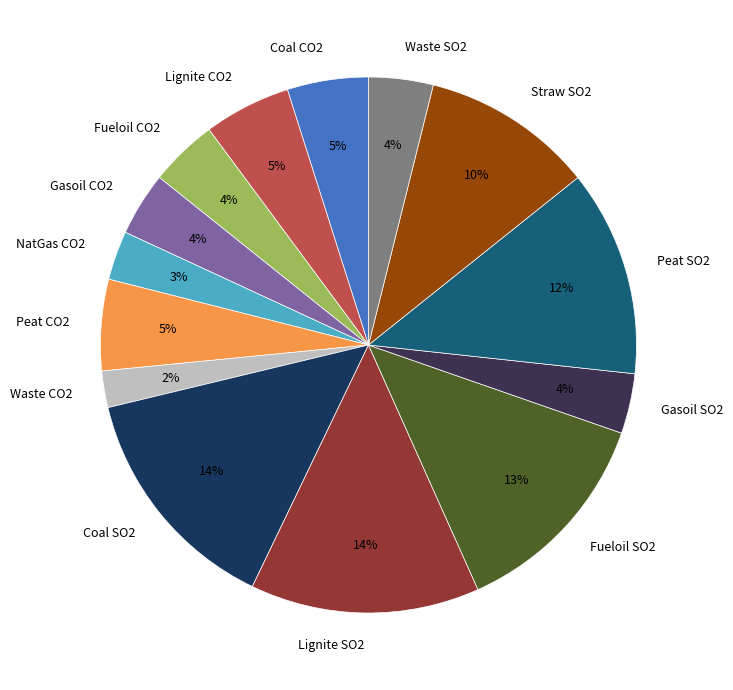

To the nearest percent, what is the difference between the largest and smallest slice percentages?

12%